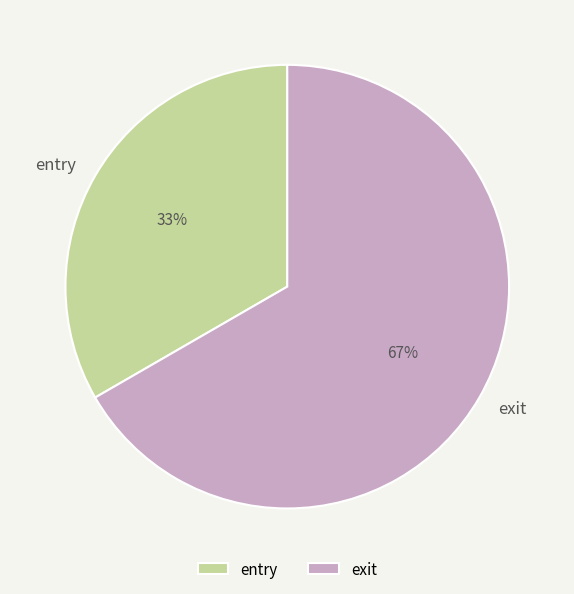

To the nearest percent, what is the combined percentage of entry and exit?

100%